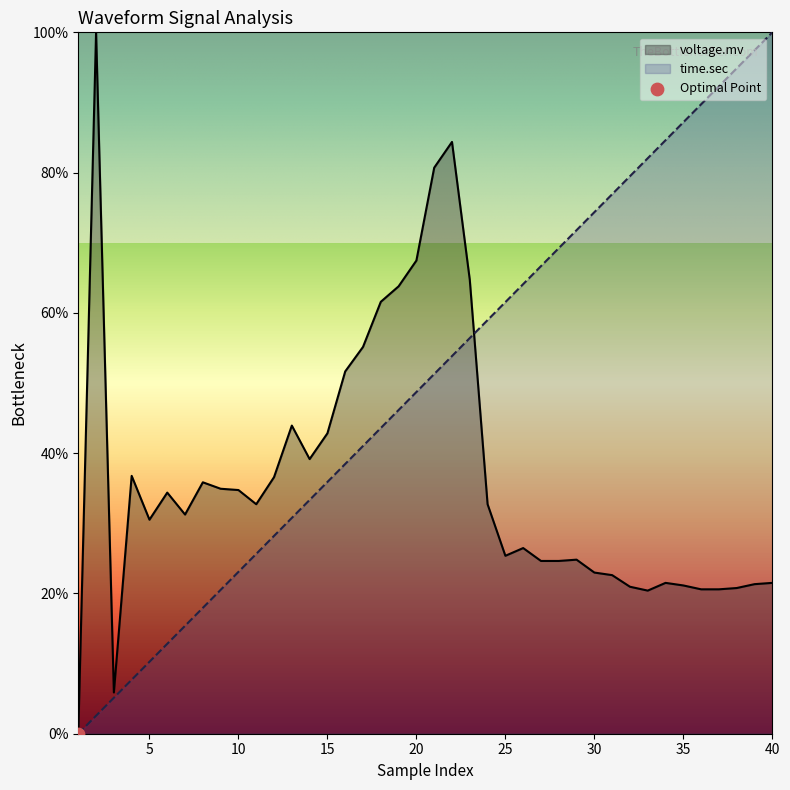

Which series contains the lowest Y value?

voltage.mv